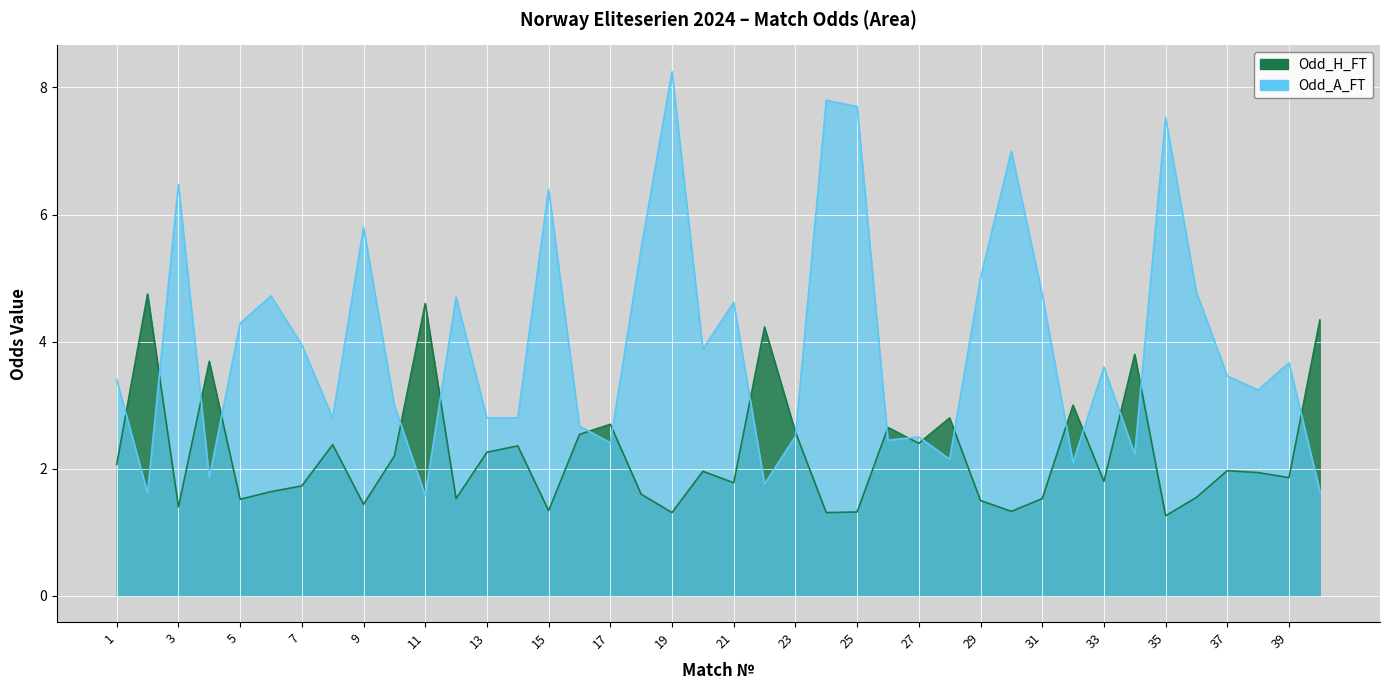

How many distinct data groups are displayed?

2